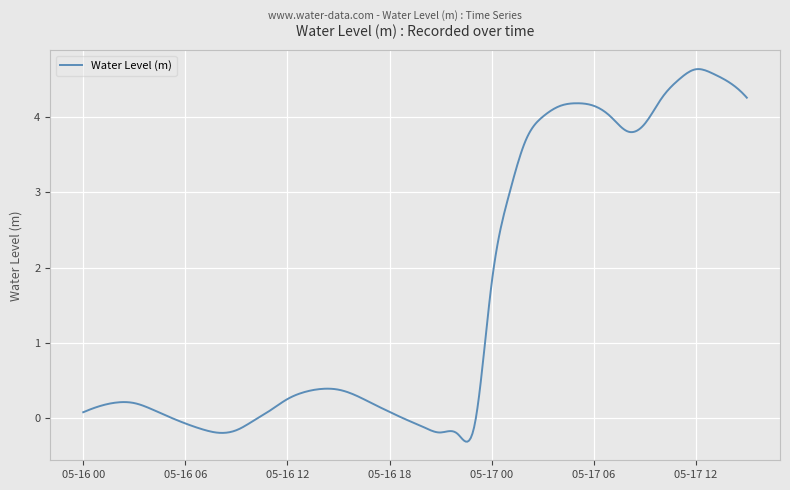

What is the difference between the maximum and minimum values?

5.0